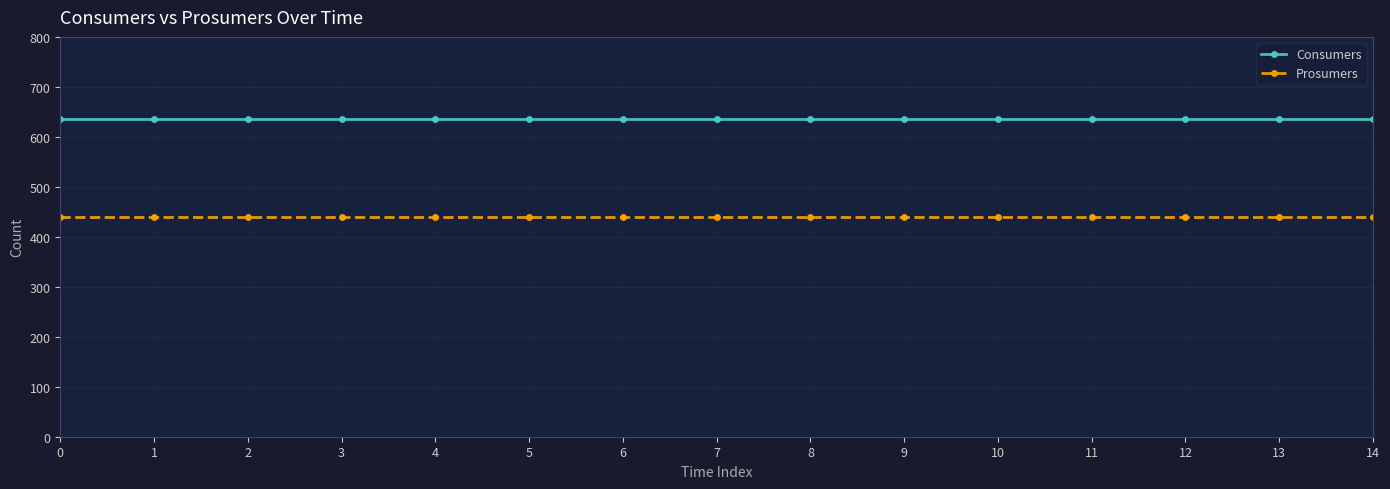

Reading right to left, transcribe all the data shown in this chart.

Consumers: 14=635	13=635	12=635	11=635	10=635	9=635	8=635	7=635	6=635	5=635	4=635	3=635	2=635	1=635	0=635
Prosumers: 14=440	13=440	12=440	11=440	10=440	9=440	8=440	7=440	6=440	5=440	4=440	3=440	2=440	1=440	0=440